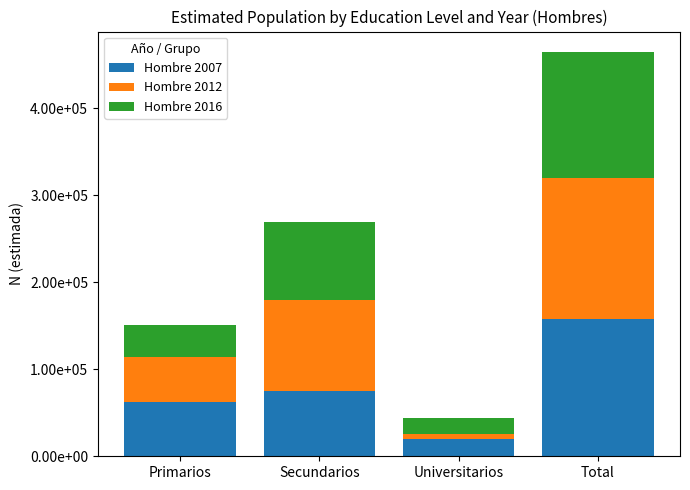

Does the chart contain any negative values?

No